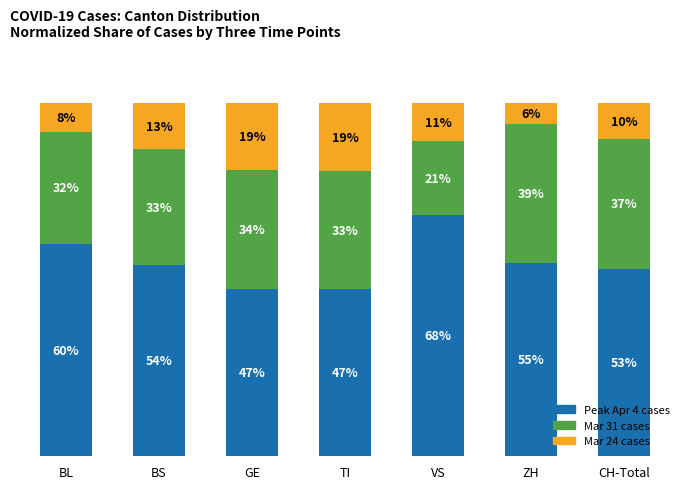

Are the bars horizontal?

No